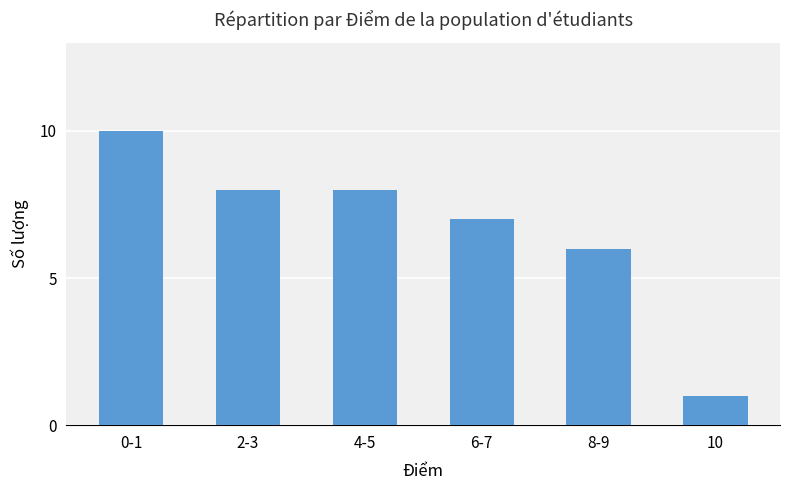

Between 0-1 and 2-3, which is larger?

0-1